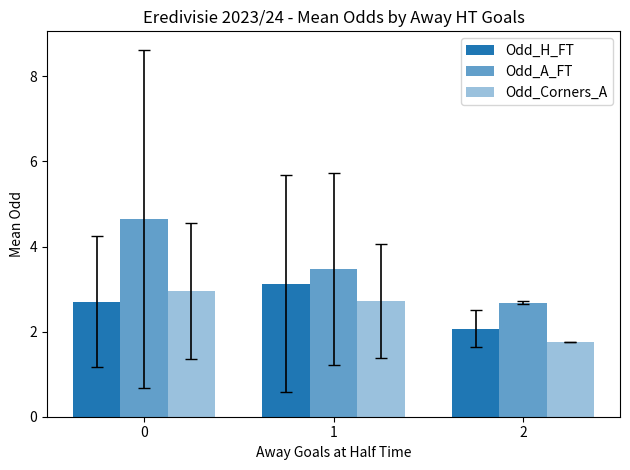

How many data points in Odd_Corners_A are less than 2?

1